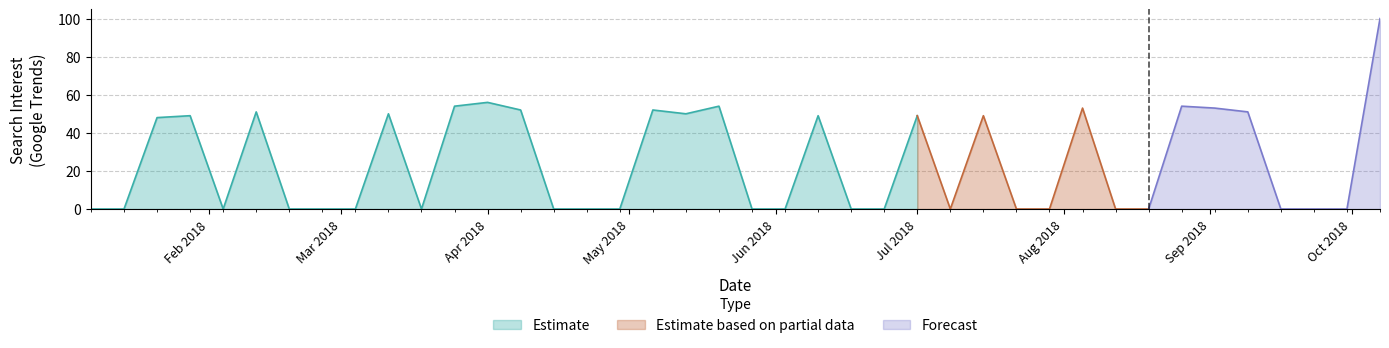

True or false: Estimate has a value of 56 at Apr 2018.

True